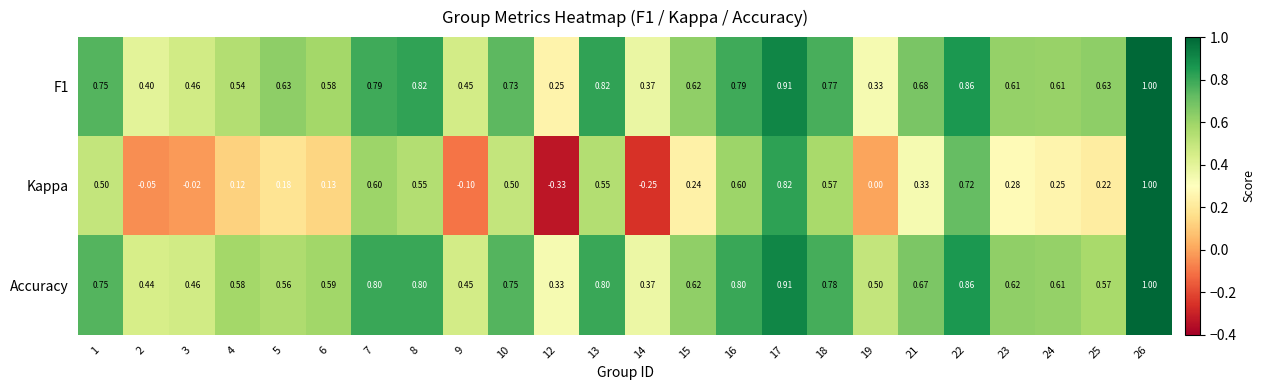

Which series changed the most between 10 and 24?

Kappa